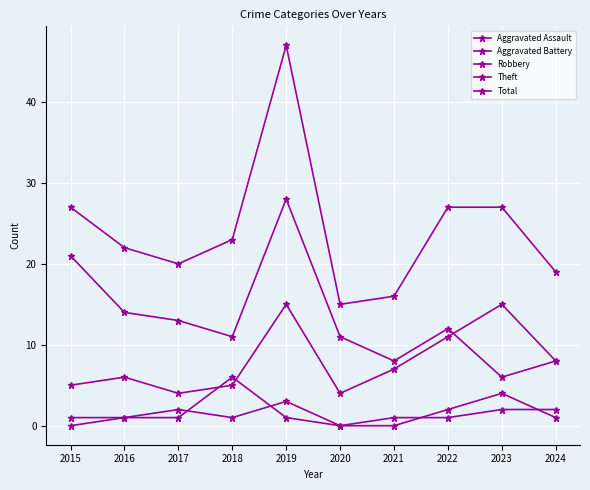

Where is the first local minimum for Robbery?

2017